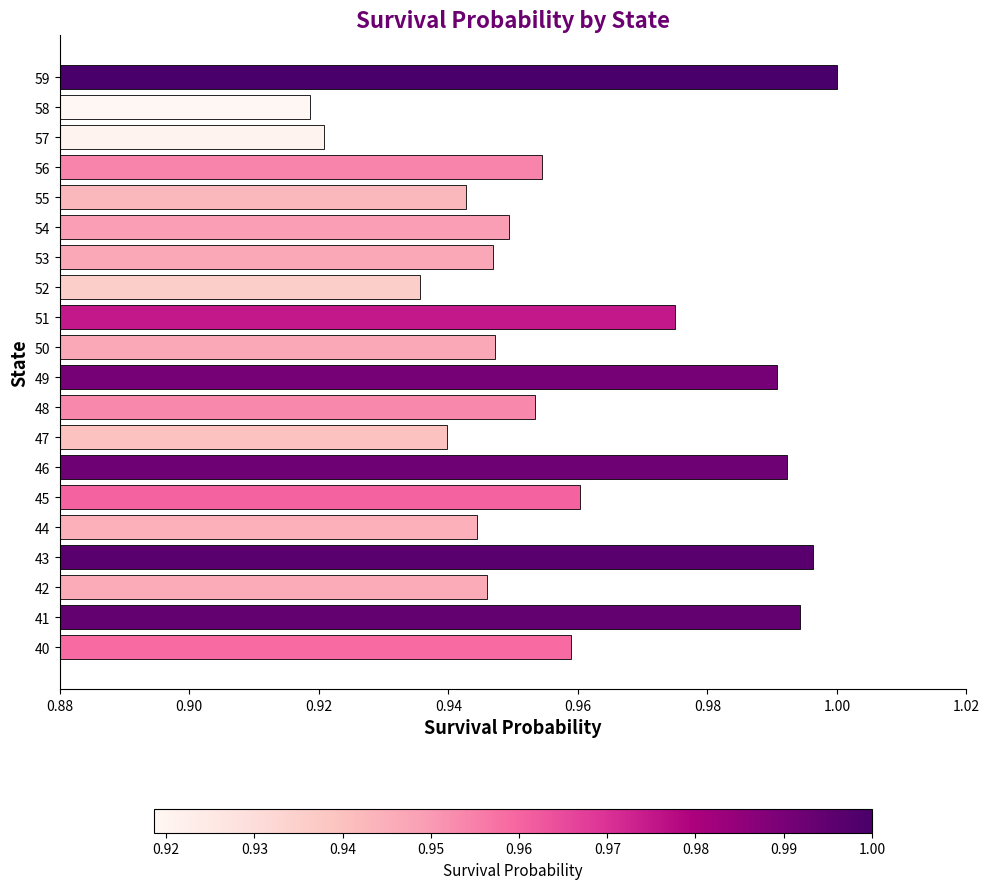

Does the chart contain stacked bars?

No